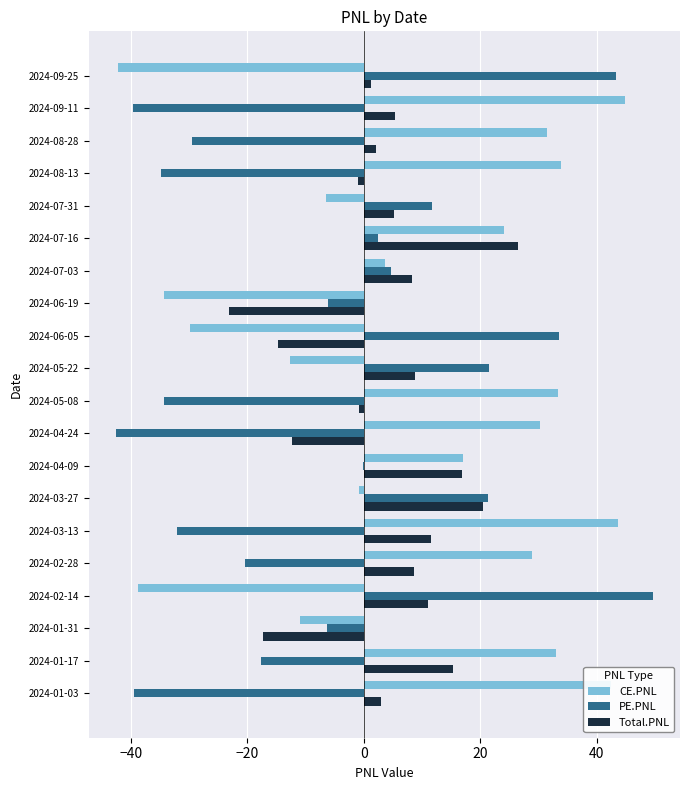

Is the value of Total.PNL at 2024-02-28 greater than the value of CE.PNL at 2024-04-24?

No